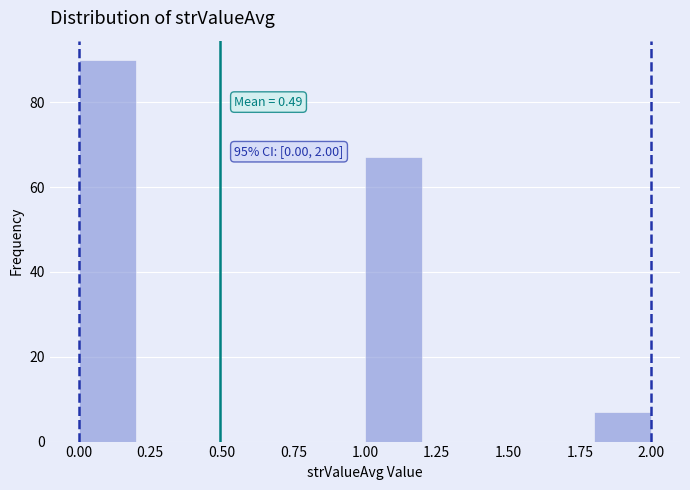

Which range on the x-axis has the tallest bar?

0.0 to 0.2